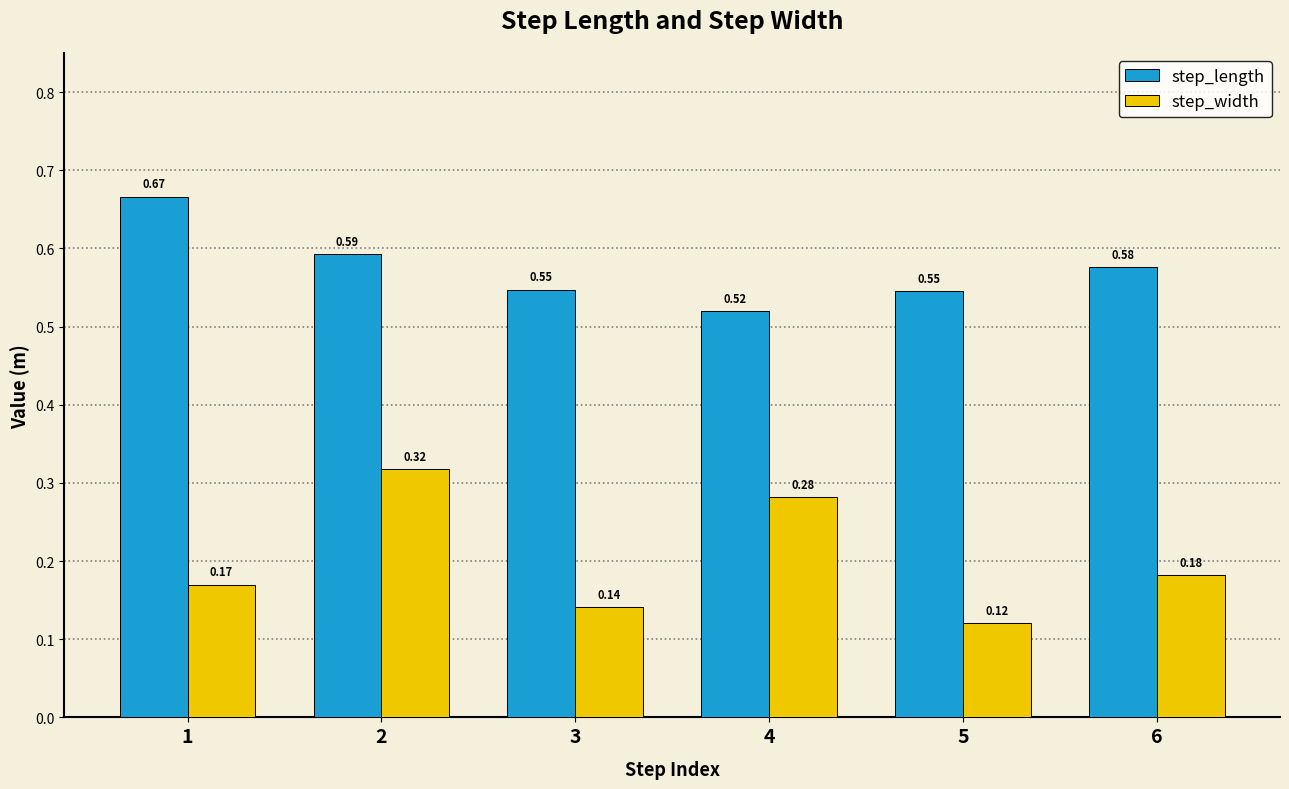

What is the sum of the step_length values at 5 and 4?

1.1